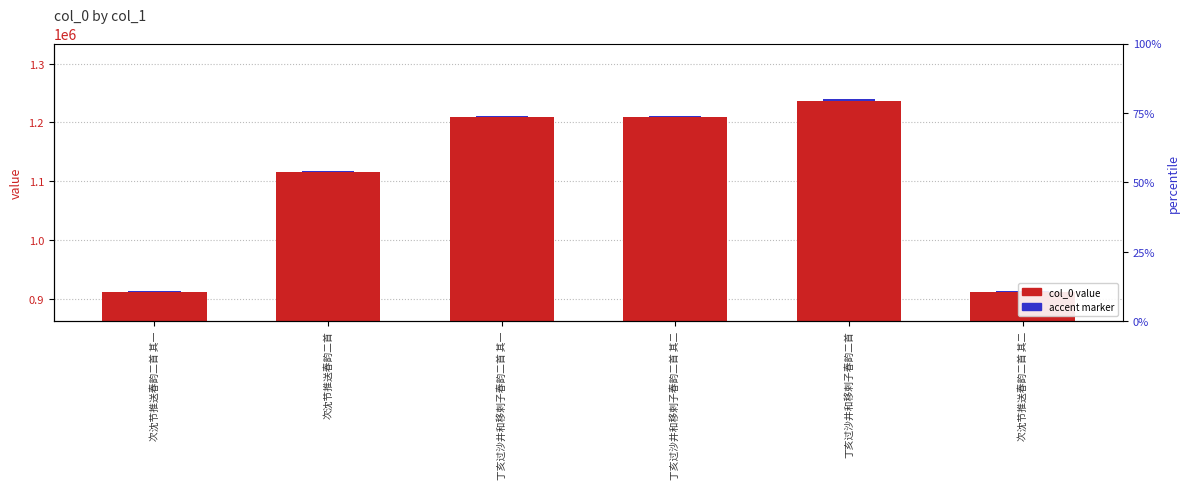

Rank the categories by accent marker value from highest to lowest.

丁亥过沙井和移剌子春韵二首, 丁亥过沙井和移剌子春韵二首 其二, 丁亥过沙井和移剌子春韵二首 其一, 次沈节推送春韵二首, 次沈节推送春韵二首 其一, 次沈节推送春韵二首 其二